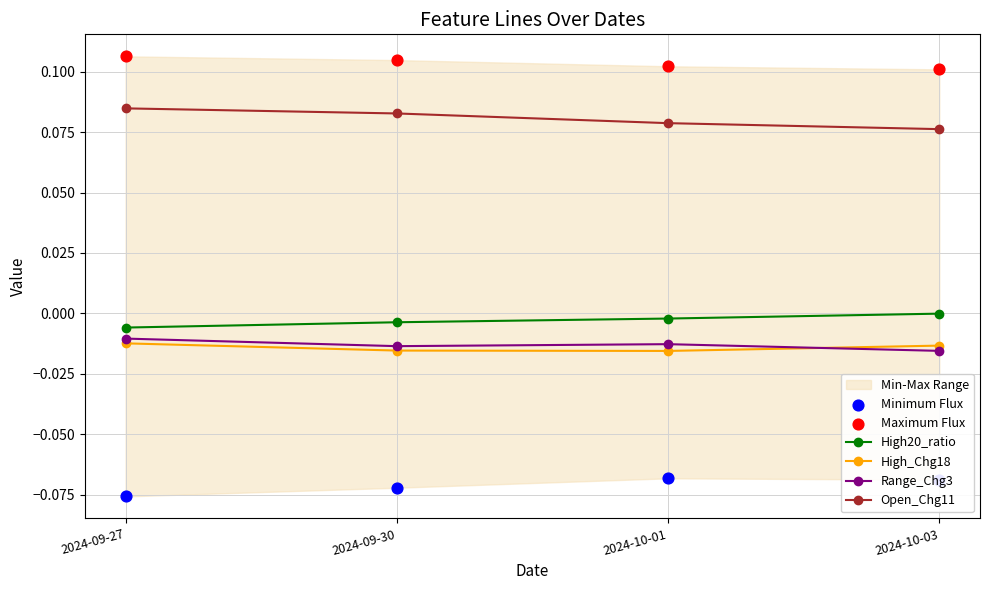

At how many categories does at least one series exceed 0?

4